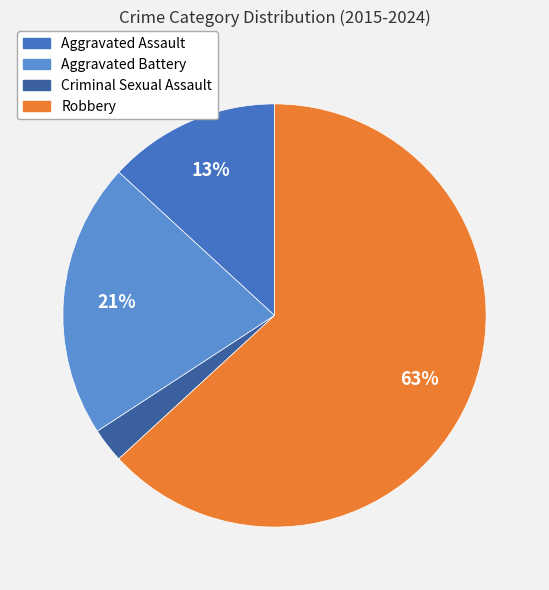

Between Criminal Sexual Assault and Aggravated Battery, which is larger?

Aggravated Battery